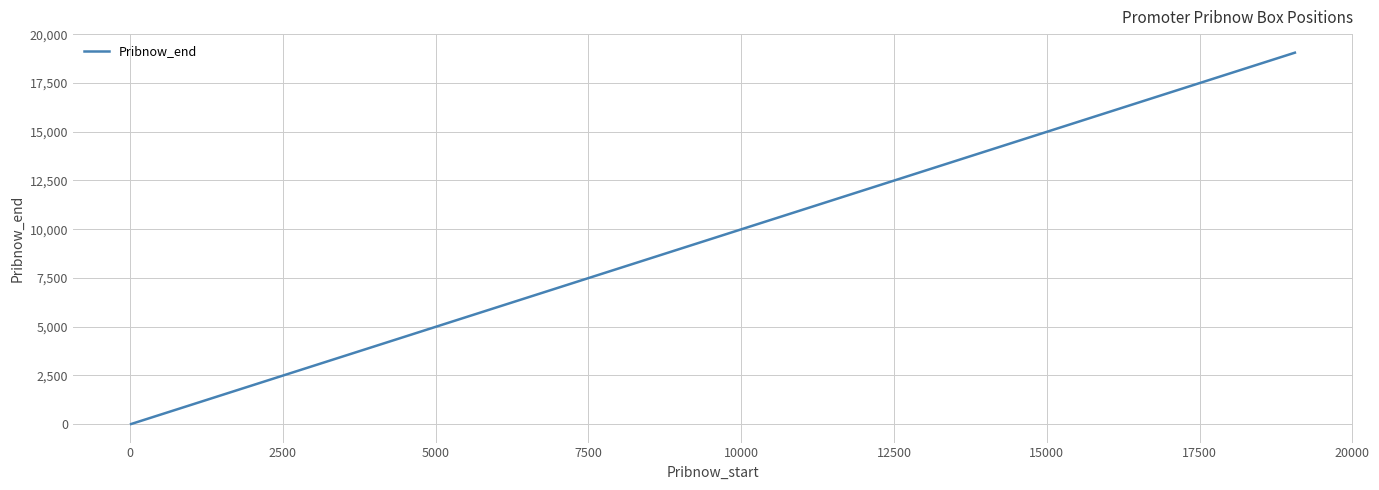

Count the number of data series in this chart.

1